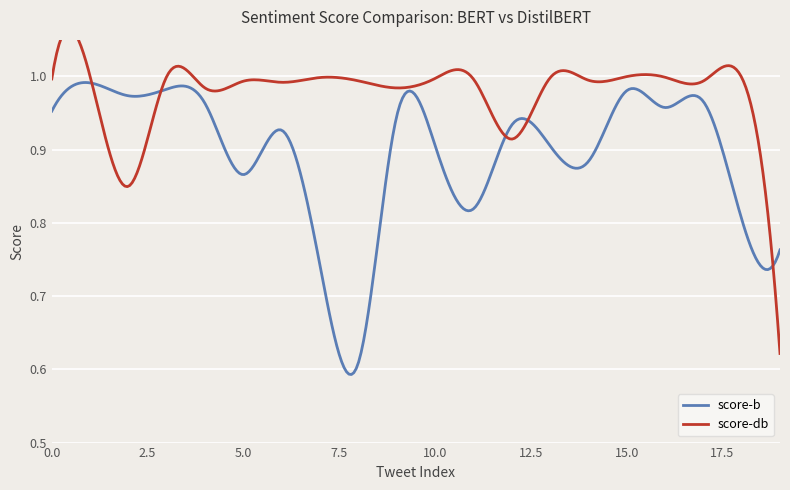

Read the score-db value at 12.

0.9